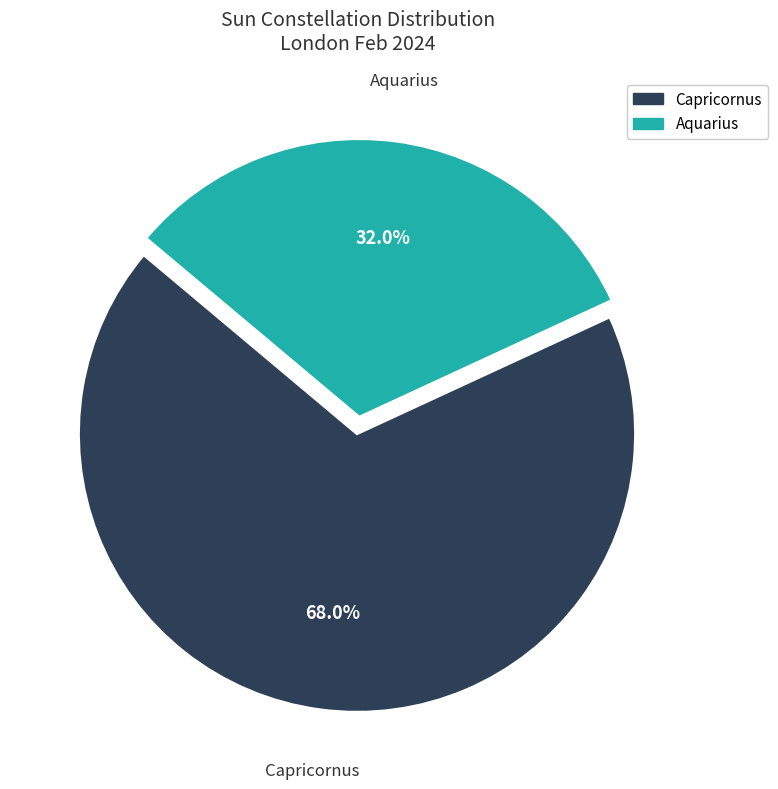

What is the ratio of the value at Capricornus to the value at Aquarius?

2.1